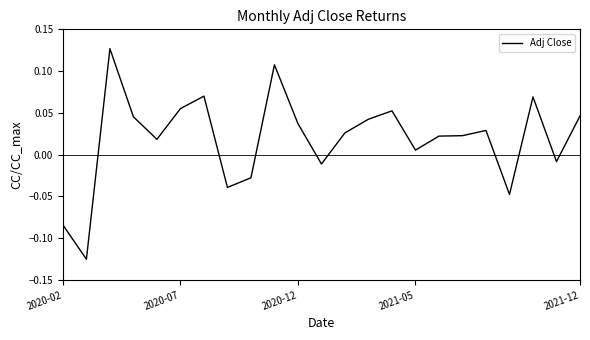

Does the chart display data point markers on the line(s)?

No